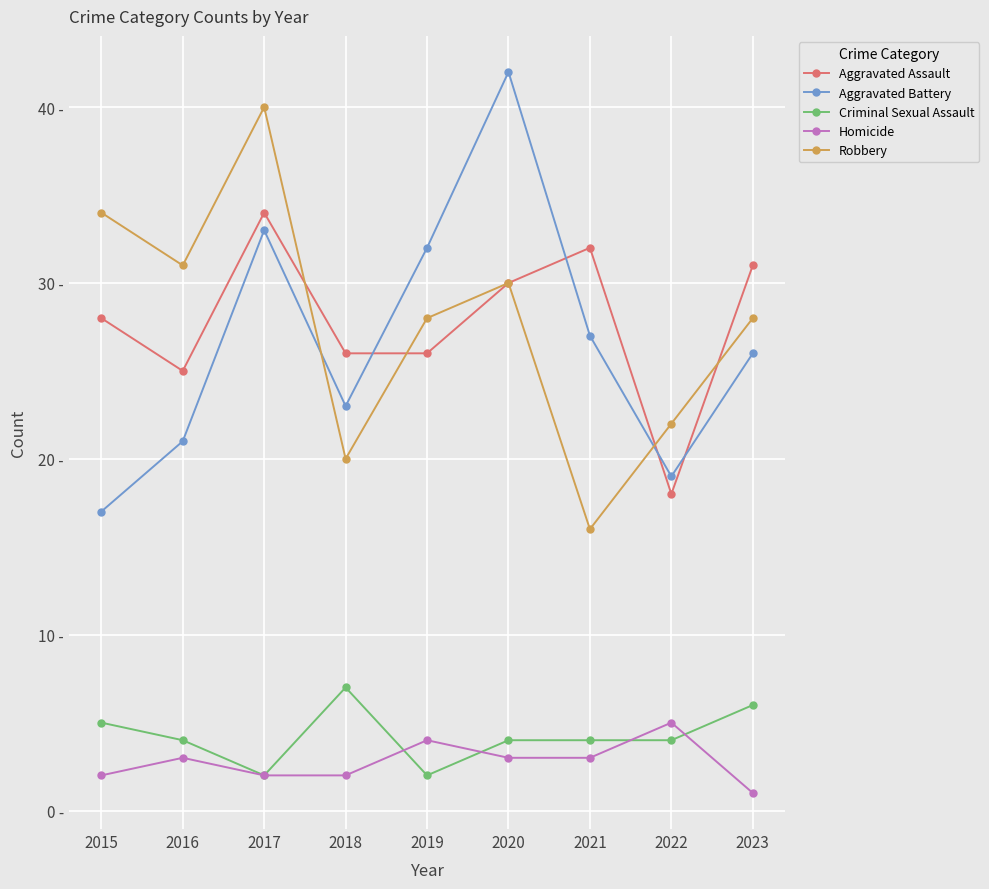

Is this an area chart (filled region under the line)?

No